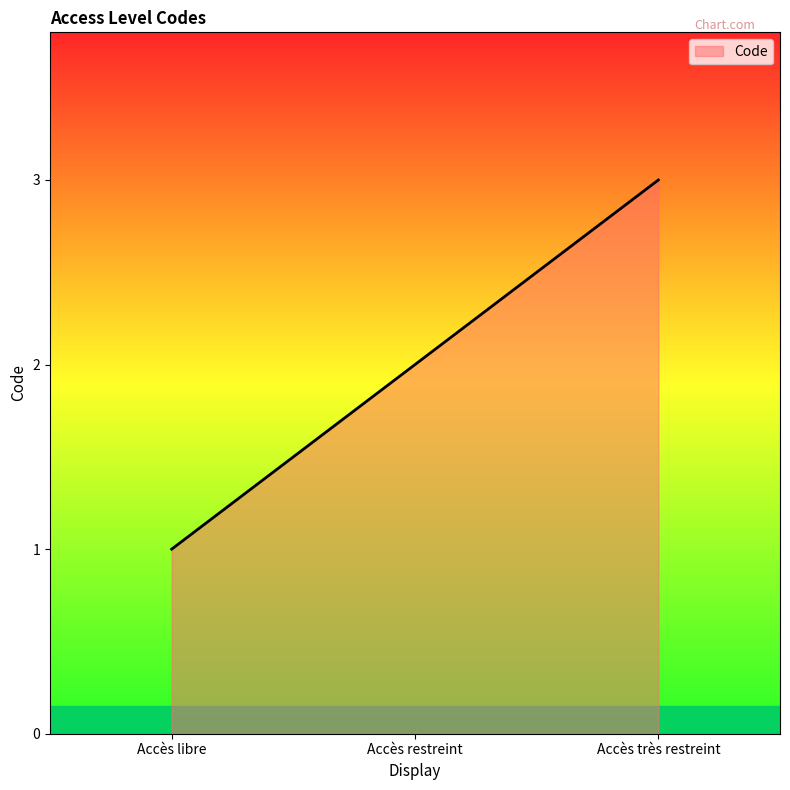

How many lines are shown in the chart?

1